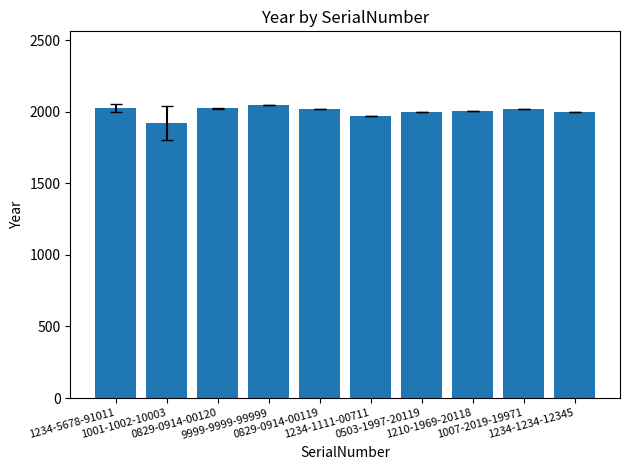

Count the number of categories in the chart.

10